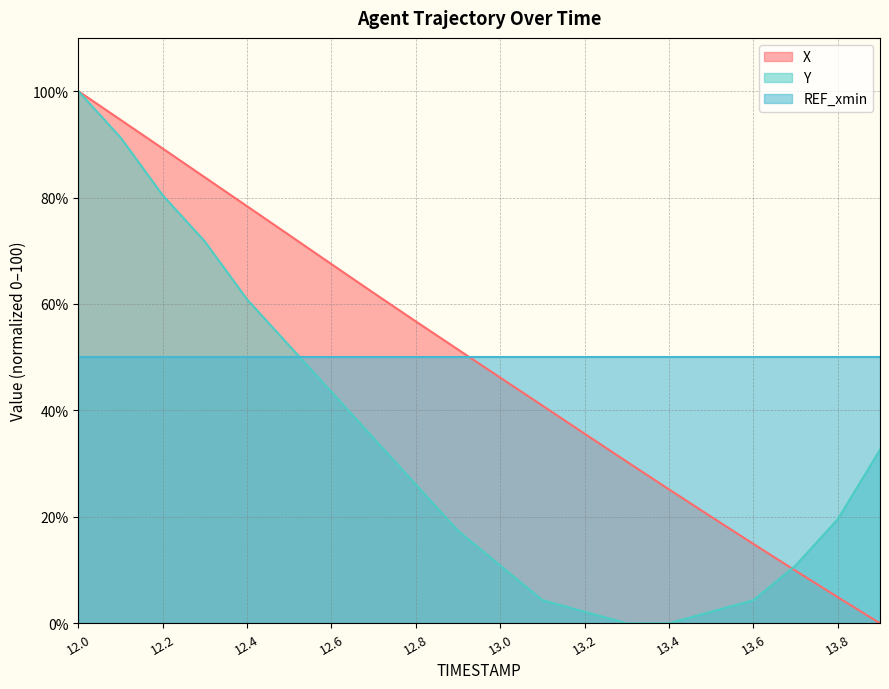

Which series has the widest spread of values?

X